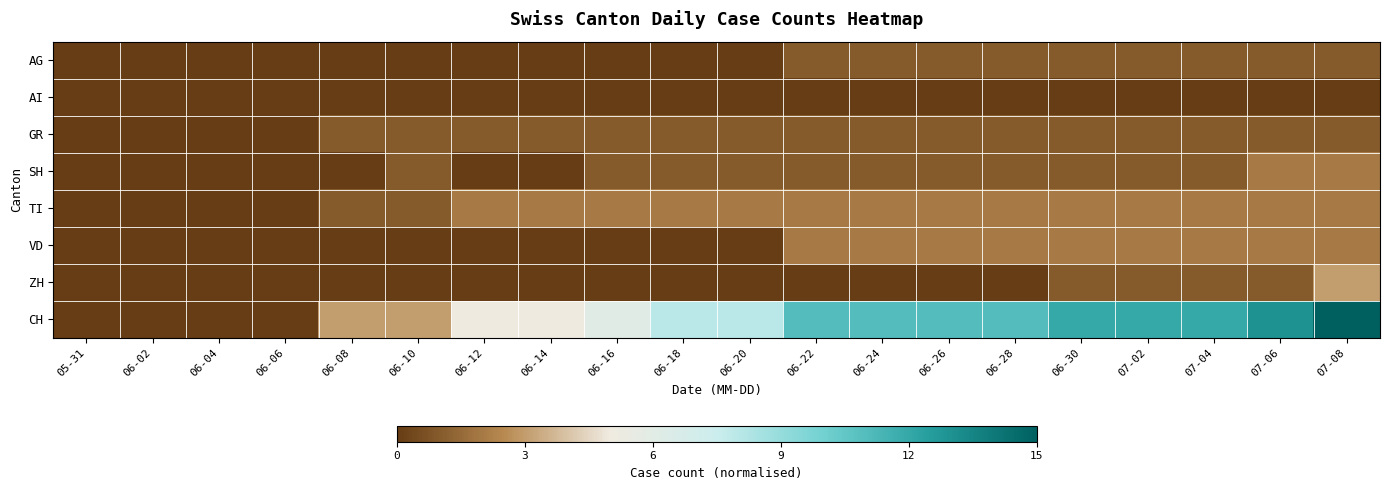

Count the number of data series in this chart.

8